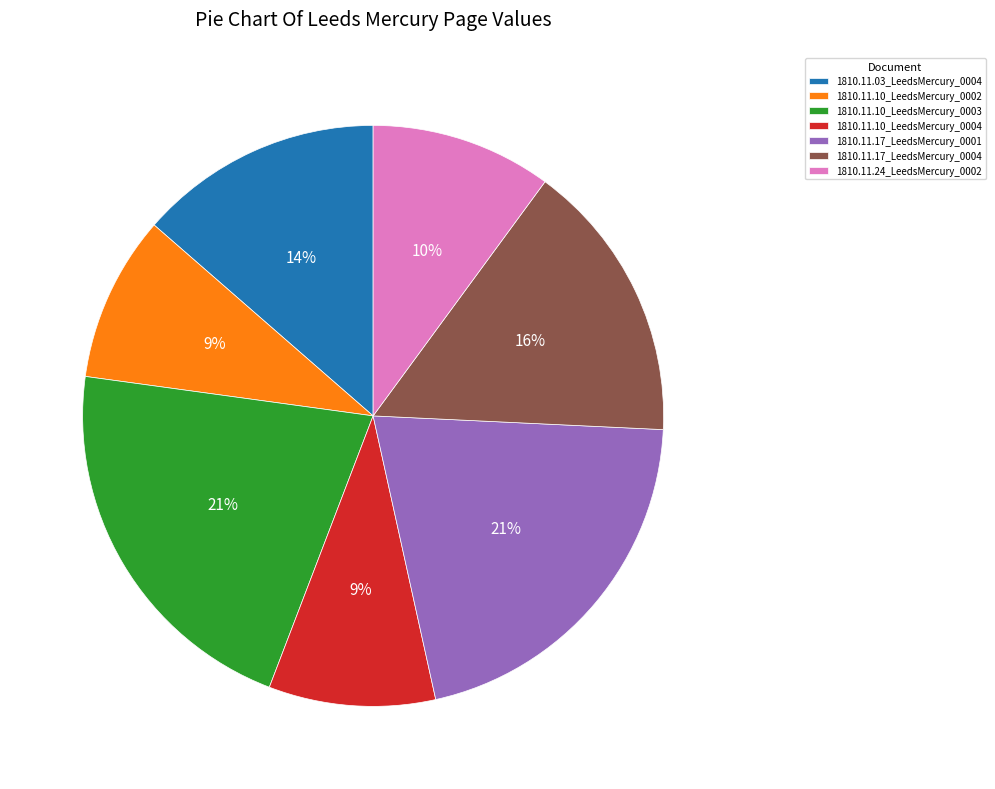

Is 1810.11.03_LeedsMercury_0004 the majority of the pie?

No